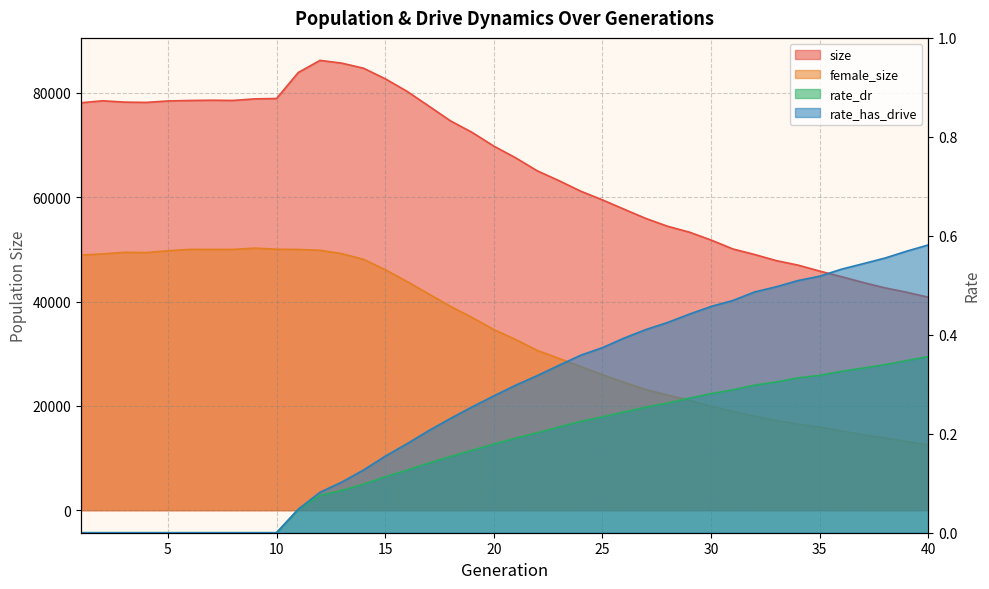

At which category does the chart reach its peak across all series?

12